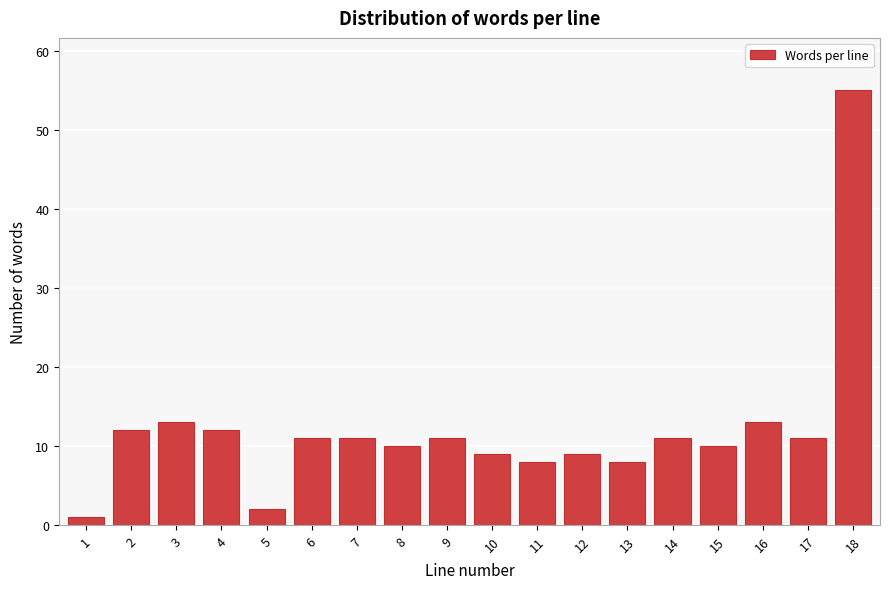

Reading right to left, list all the values displayed in this chart.

55	11	13	10	11	8	9	8	9	11	10	11	11	2	12	13	12	1